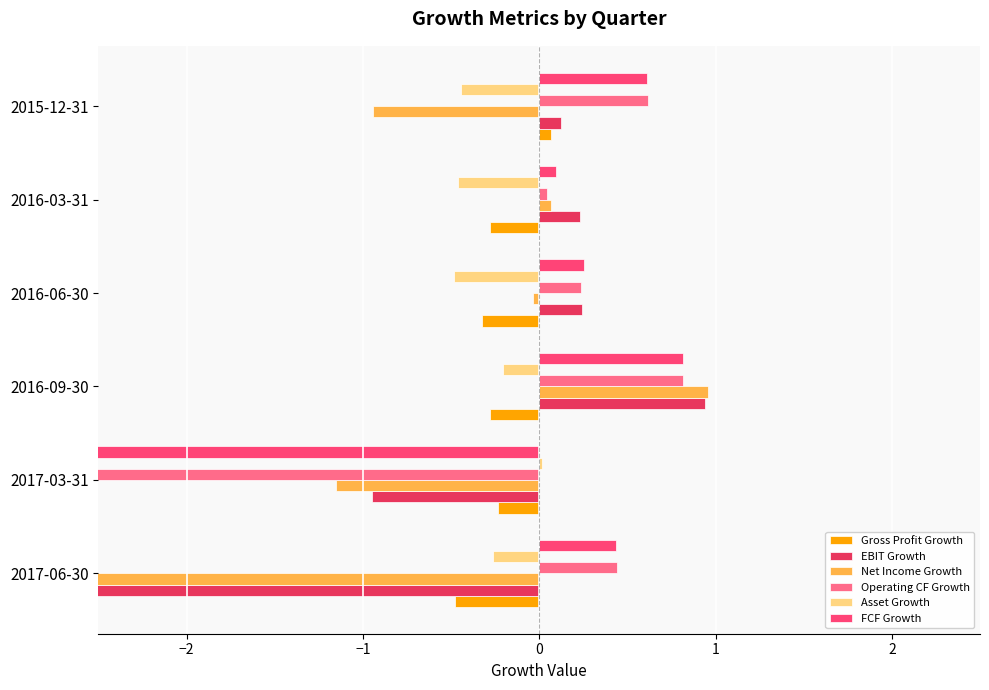

At how many categories does at least one series exceed -13?

6